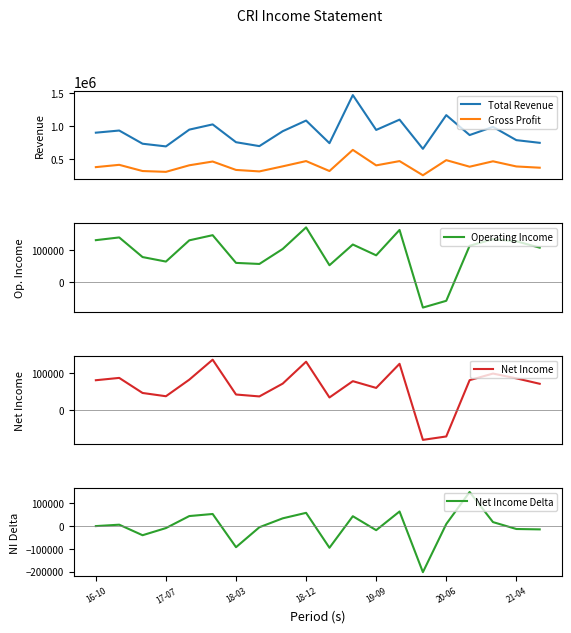

Which series has the widest spread of values?

Total Revenue